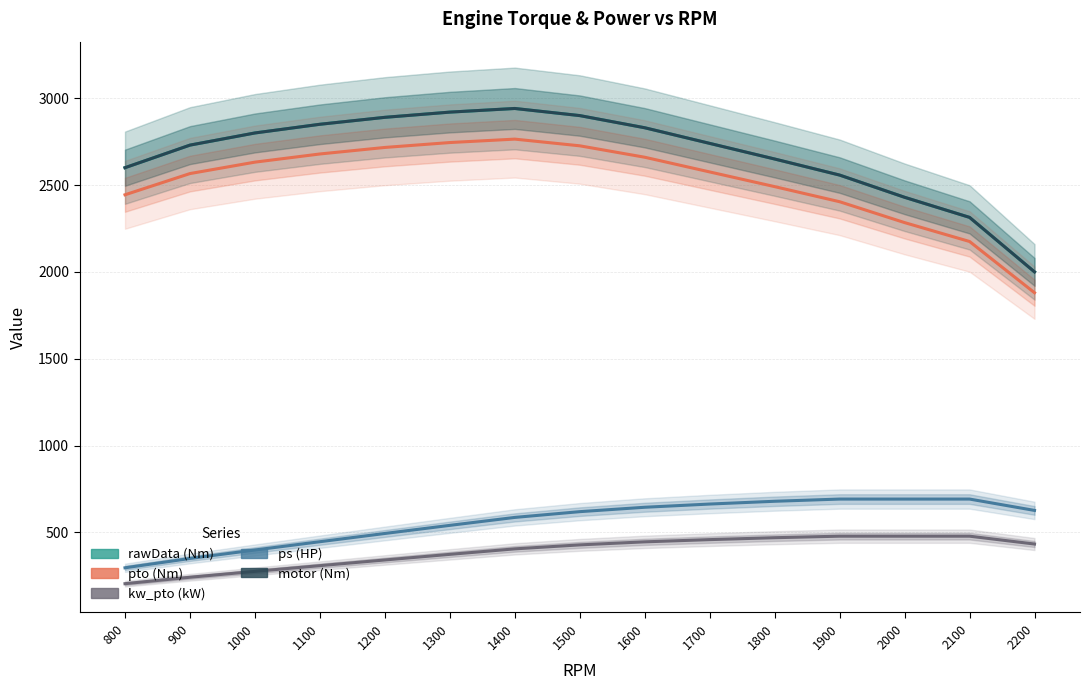

Is the value of ps at 2100 greater than the value of kw_pto at 1100?

Yes